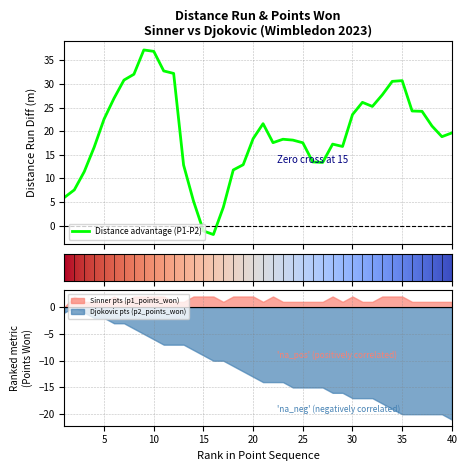

Is it true that p1_points_won equals 1.0 at 36?

True